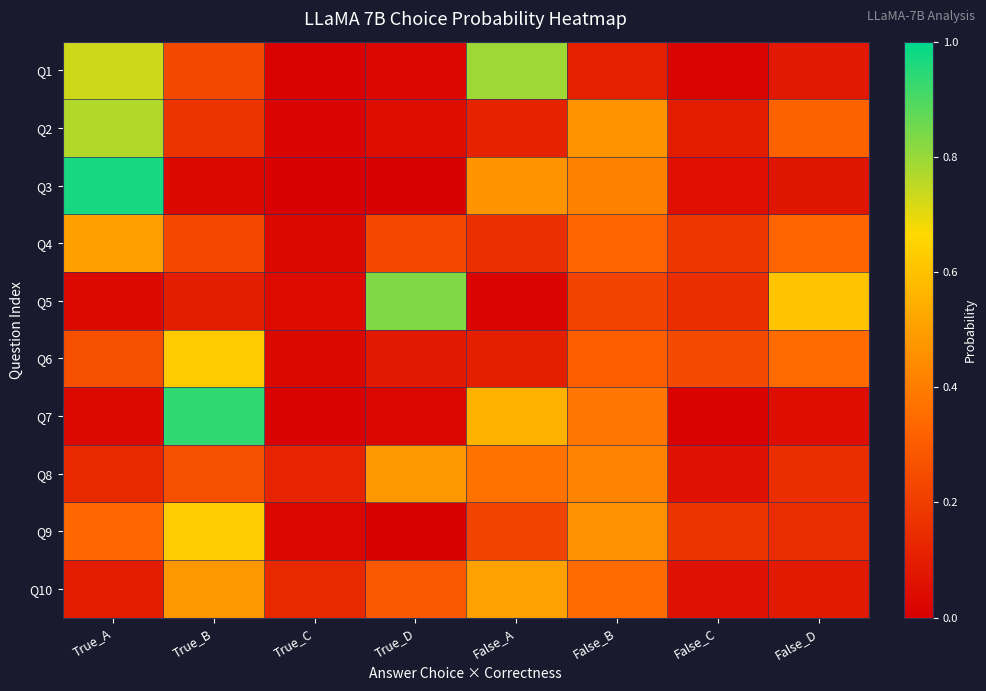

Rank the series by their maximum value, from highest to lowest.

Q3, Q7, Q5, Q1, Q2, Q9, Q6, Q10, Q4, Q8